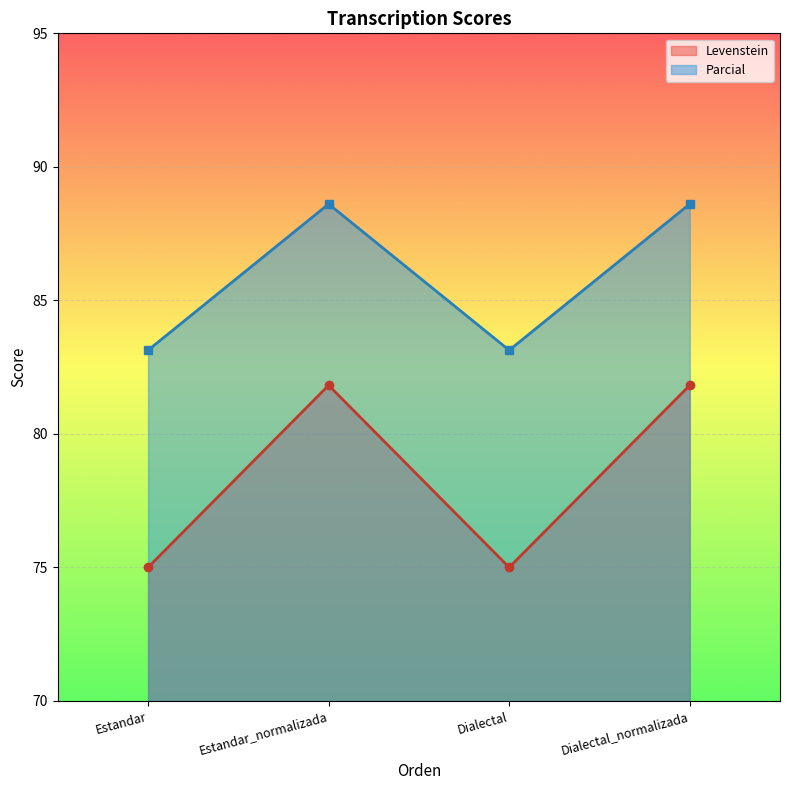

At how many categories does at least one series exceed 77?

4